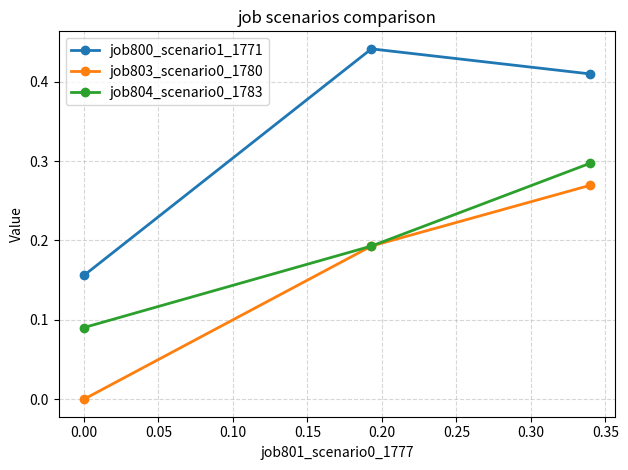

Which series has the largest total across all categories?

job800_scenario1_1771